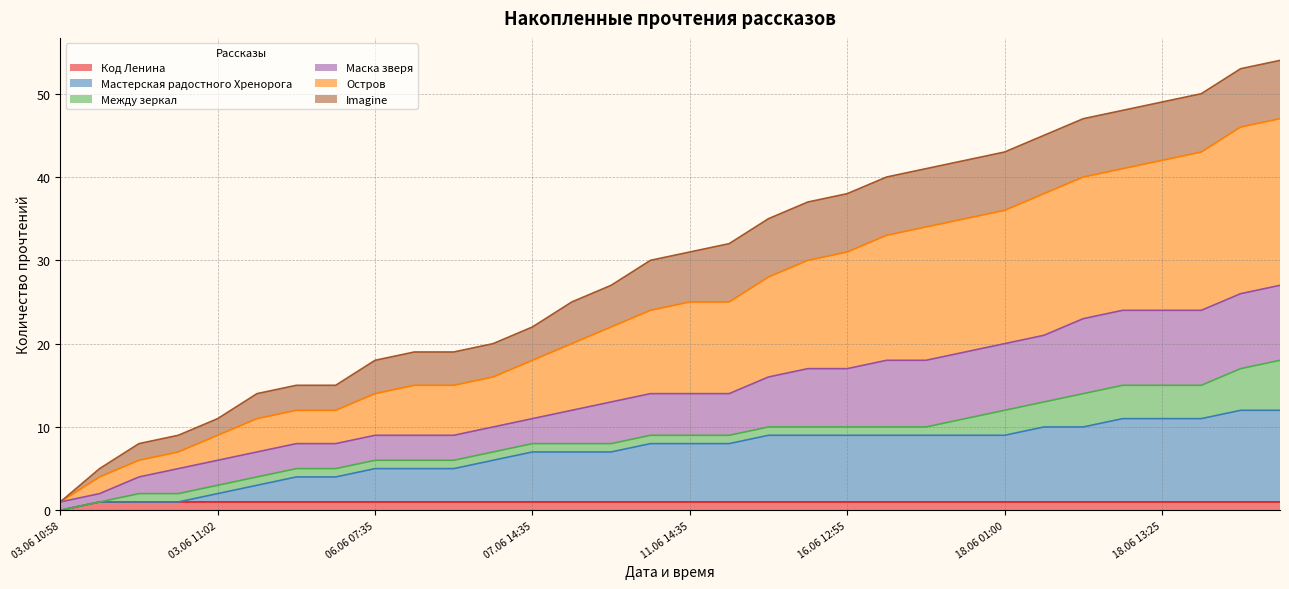

What are all the series names shown in the legend?

Код Ленина, Мастерская радостного Хренорога, Между зеркал, Маска зверя, Остров, Imagine